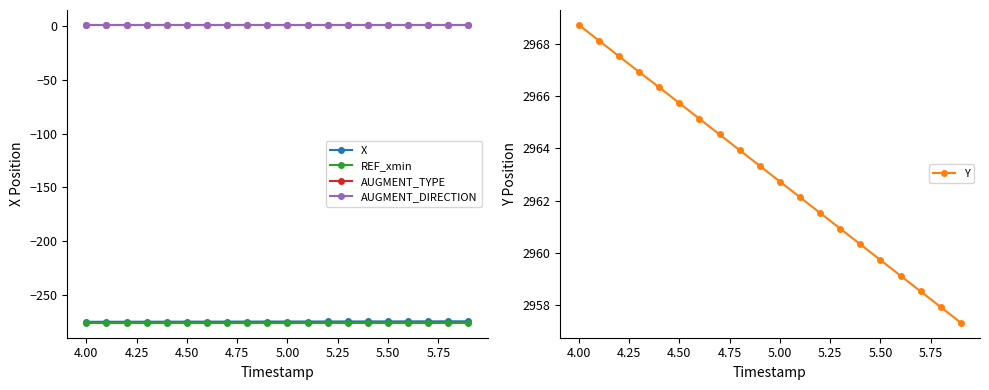

At which label does Y first exceed 2963?

4.00